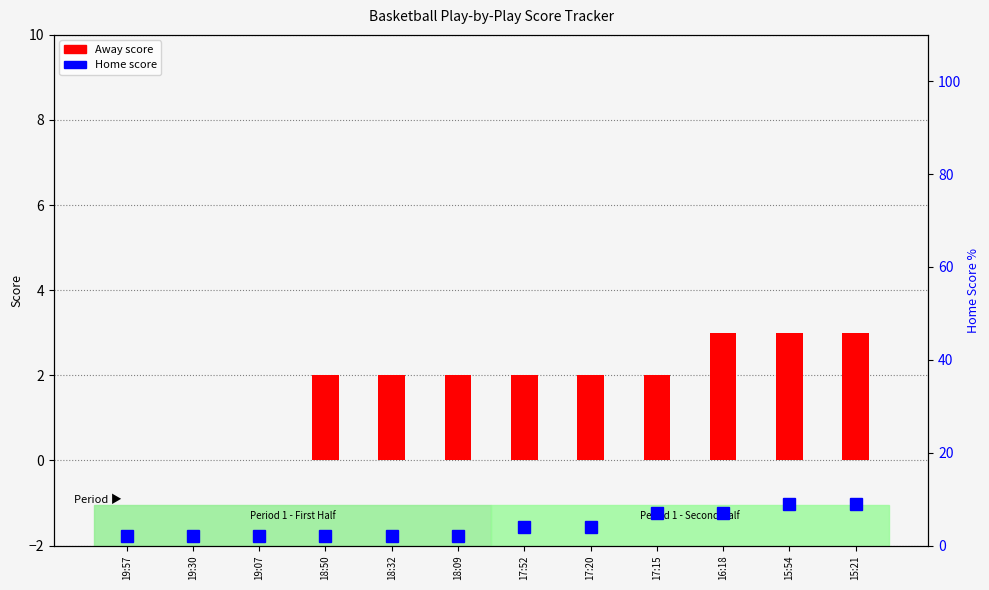

Between 17:52 and 18:50, which is larger?

17:52